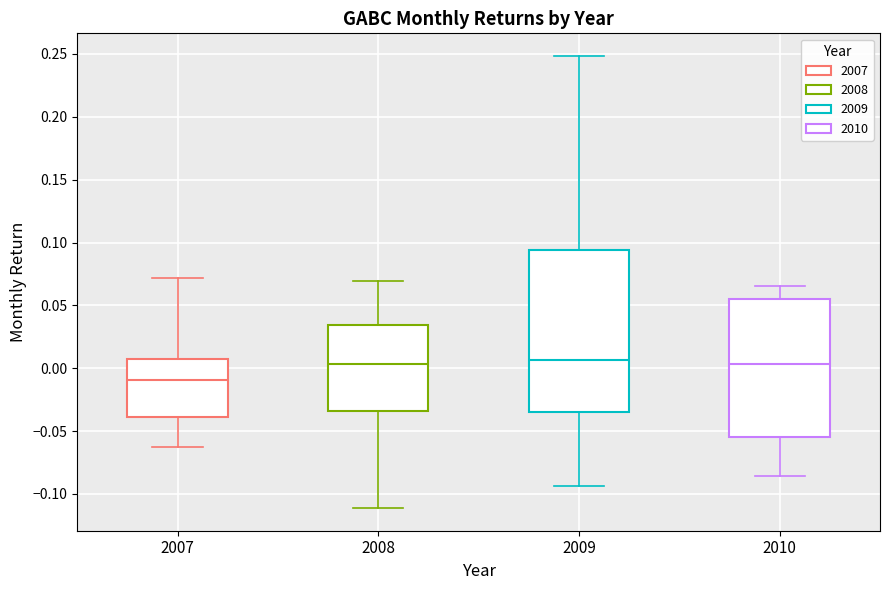

Comparing the boxes themselves (not the whiskers), which one is the tallest?

2009